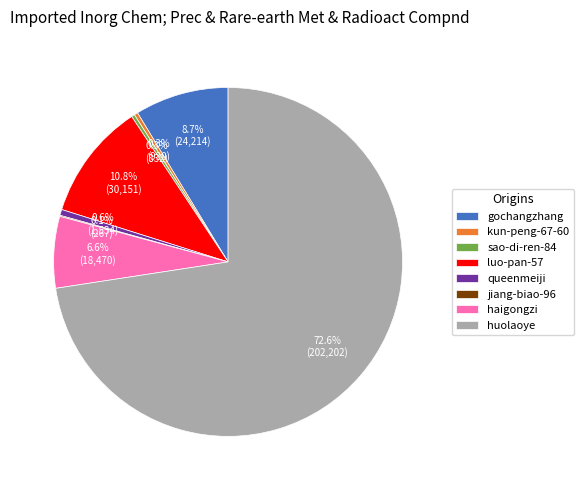

What is the majority slice?

huolaoye